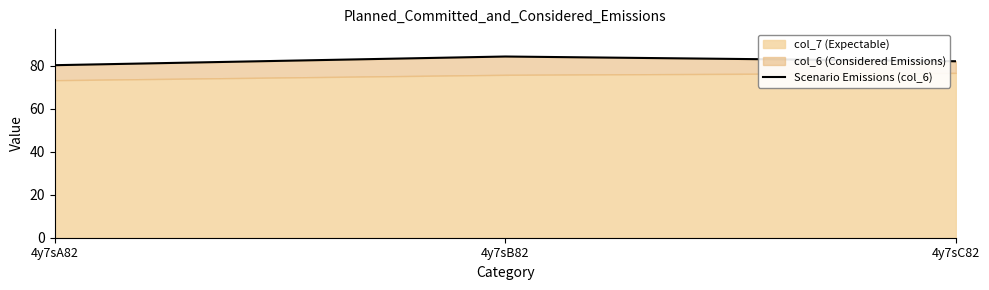

Rank the categories by value from lowest to highest.

4y7sA82, 4y7sC82, 4y7sB82